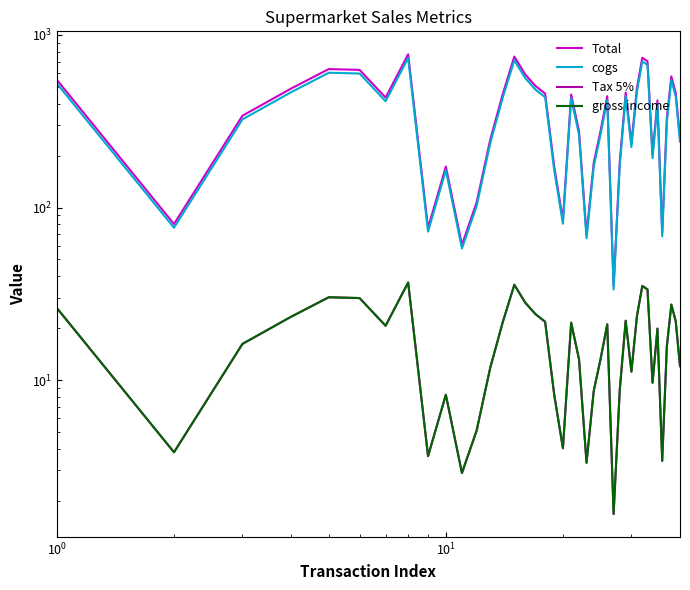

How many interior local valleys does the cogs series have?

10